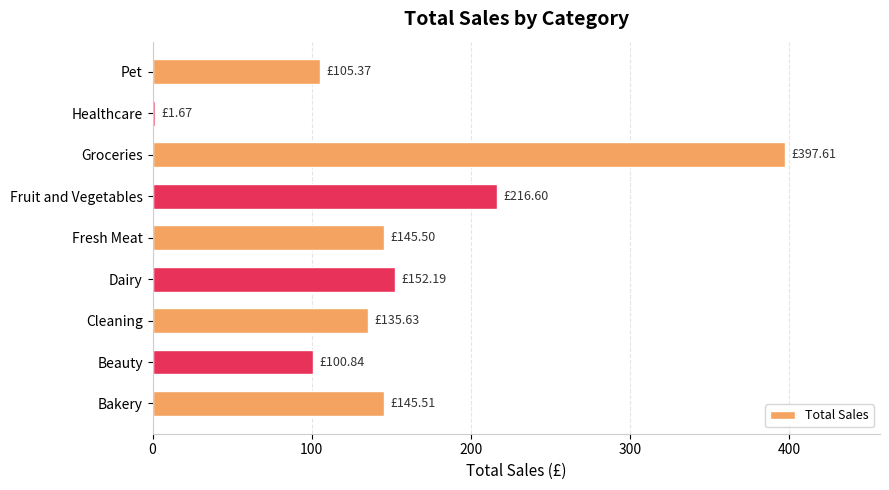

What is the average value?

155.7